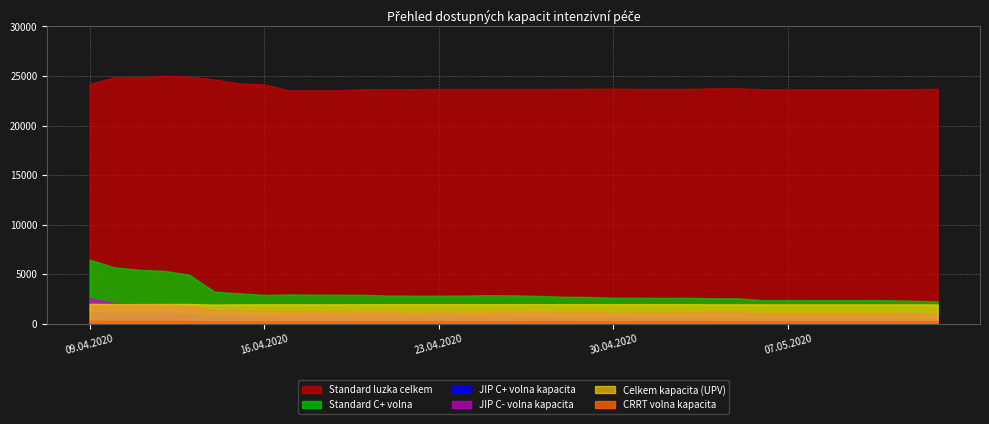

The JIP C+ volna kapacita series shows 230 at 24.04.2020. True or false?

False